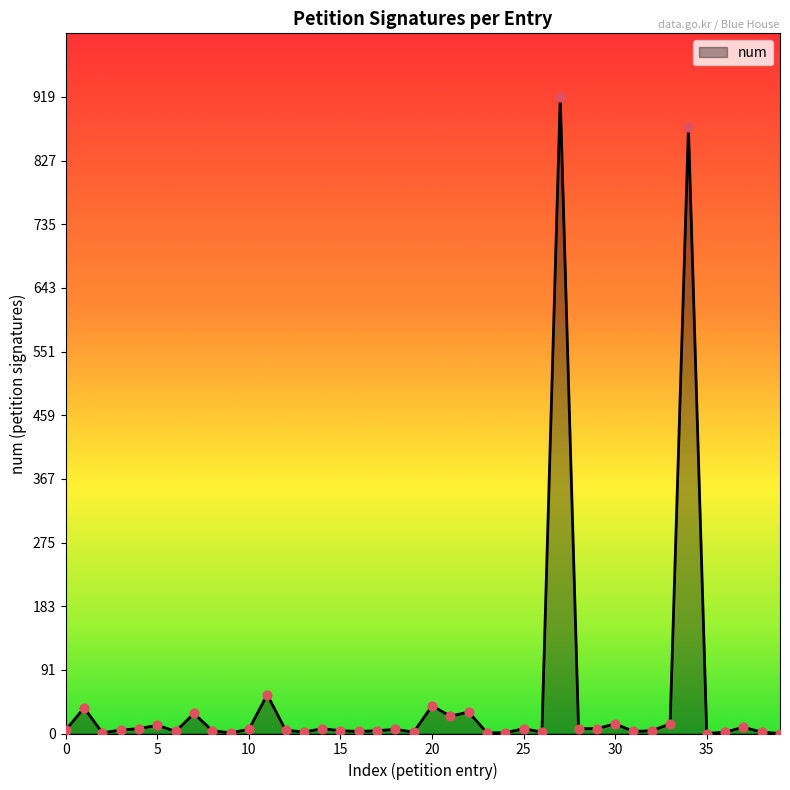

What is the greatest value displayed?

919